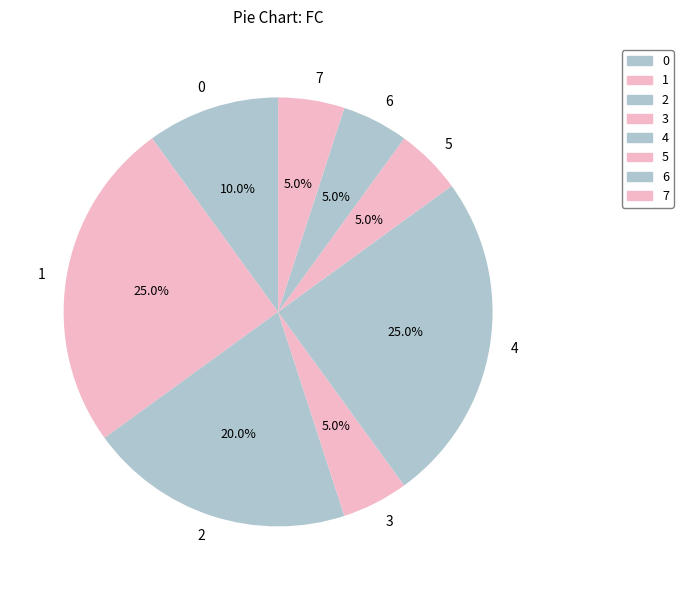

How many segments does this pie chart have?

8